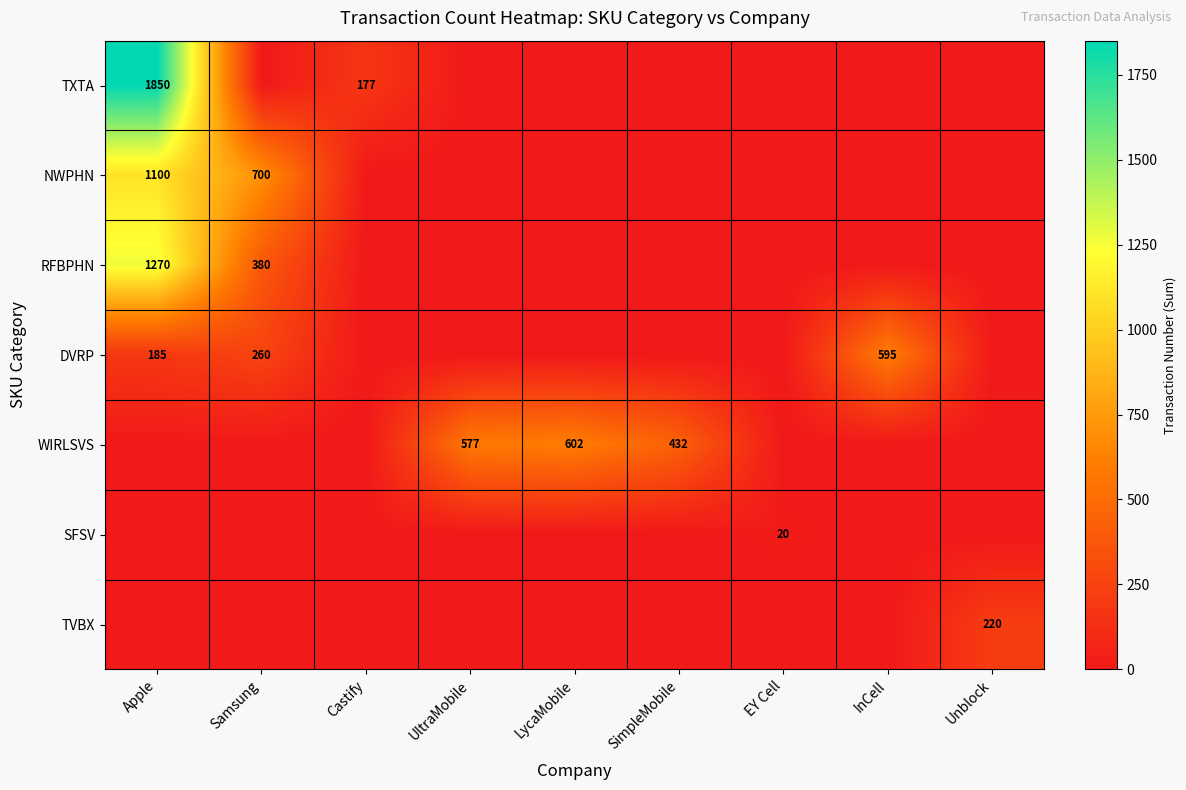

The WIRLSVS series shows 589 at SimpleMobile. True or false?

False